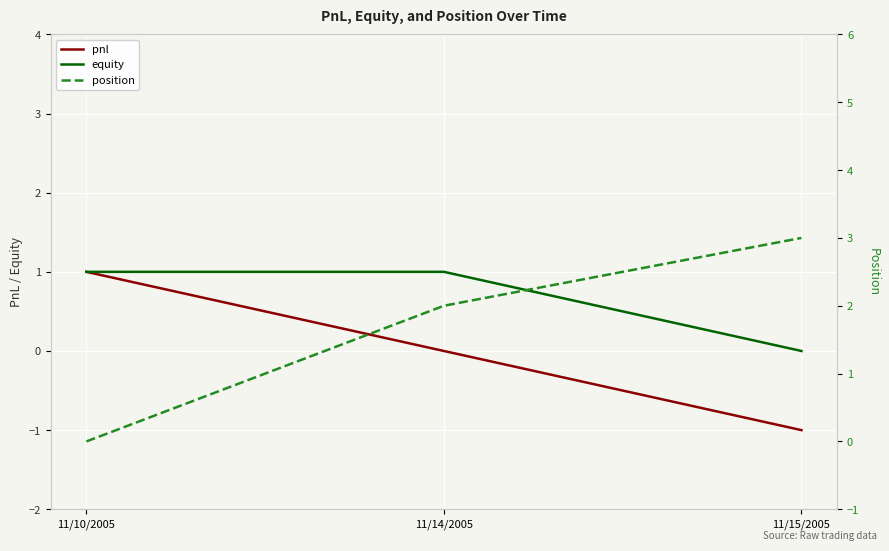

What are all the series names shown in the legend?

pnl, equity, position